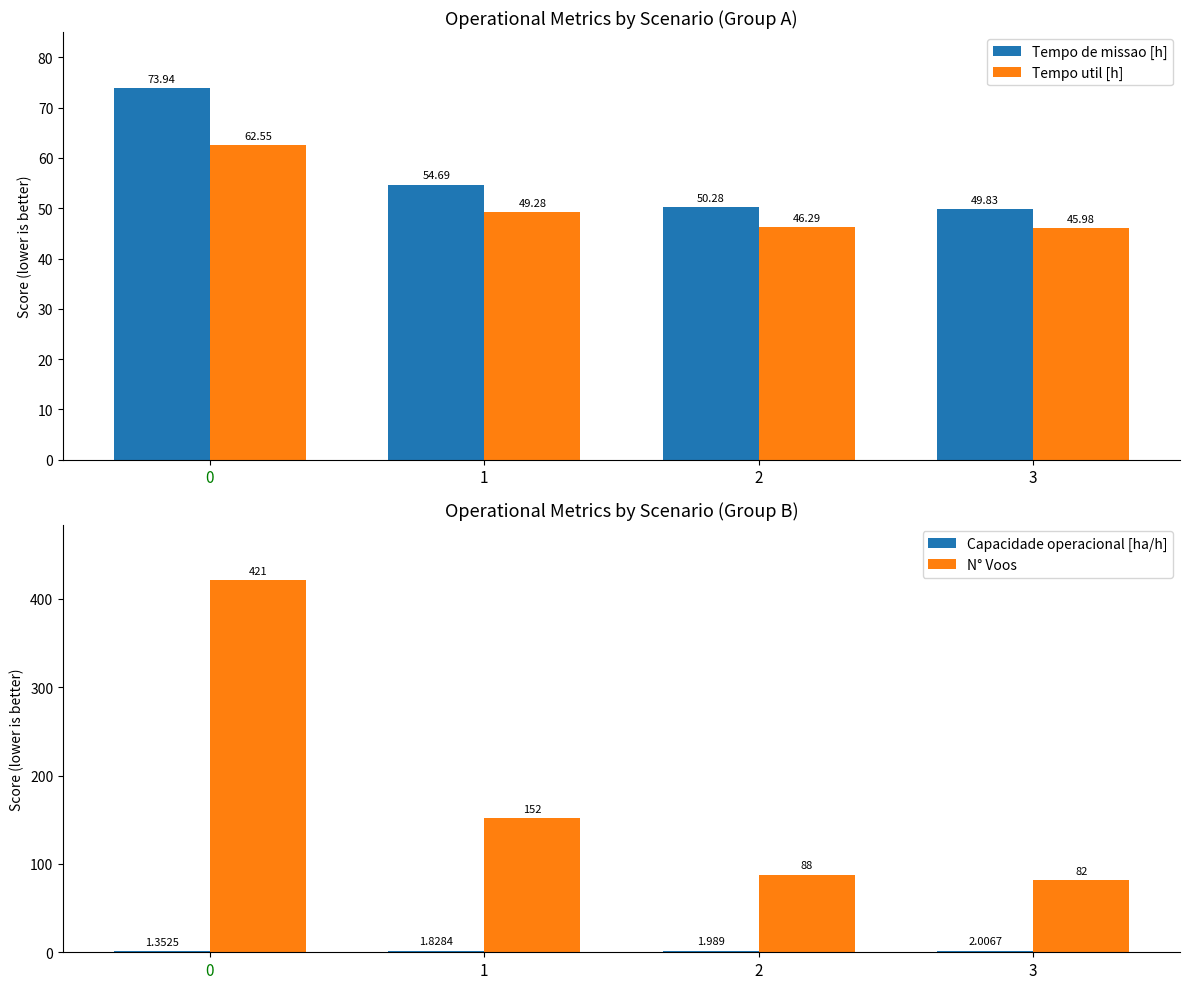

How many groups of bars are there?

4